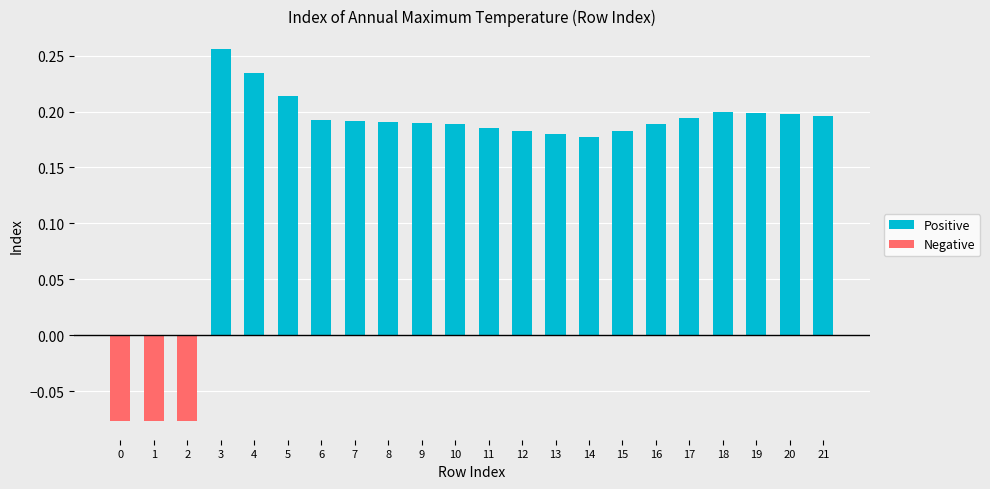

The Positive series shows 0.2 at 19. True or false?

True